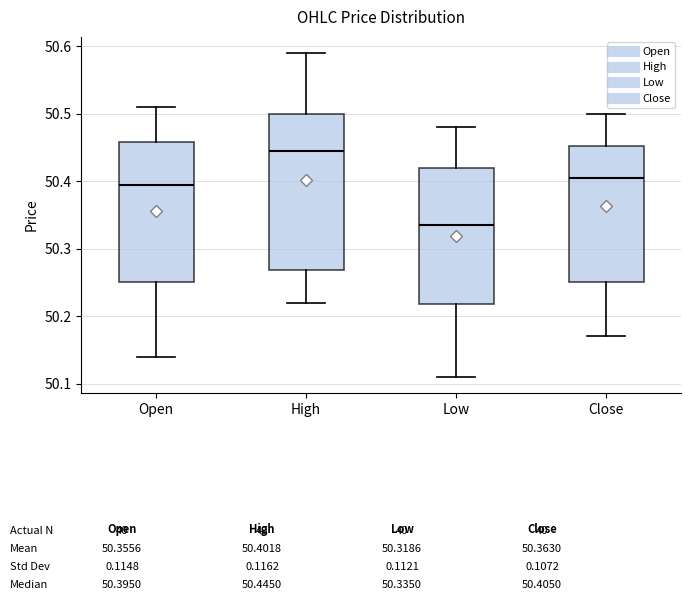

Which box is the tallest, from its lower edge to its upper edge?

High